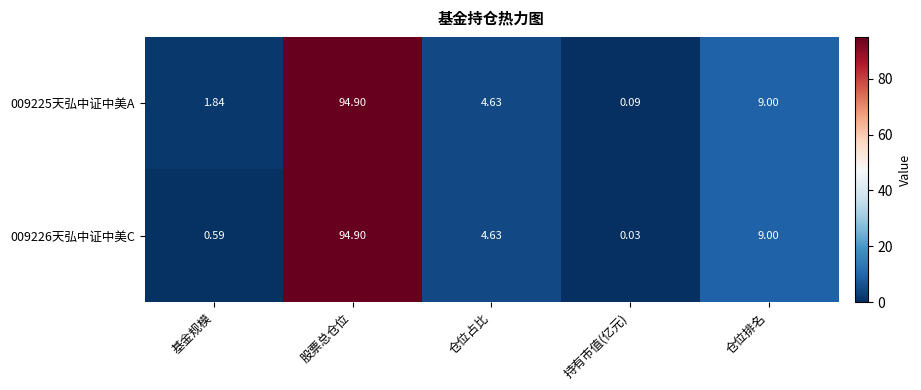

List the labels in order of 009226天弘中证中美C value, largest first.

股票总仓位, 仓位排名, 仓位占比, 基金规模, 持有市值(亿元)